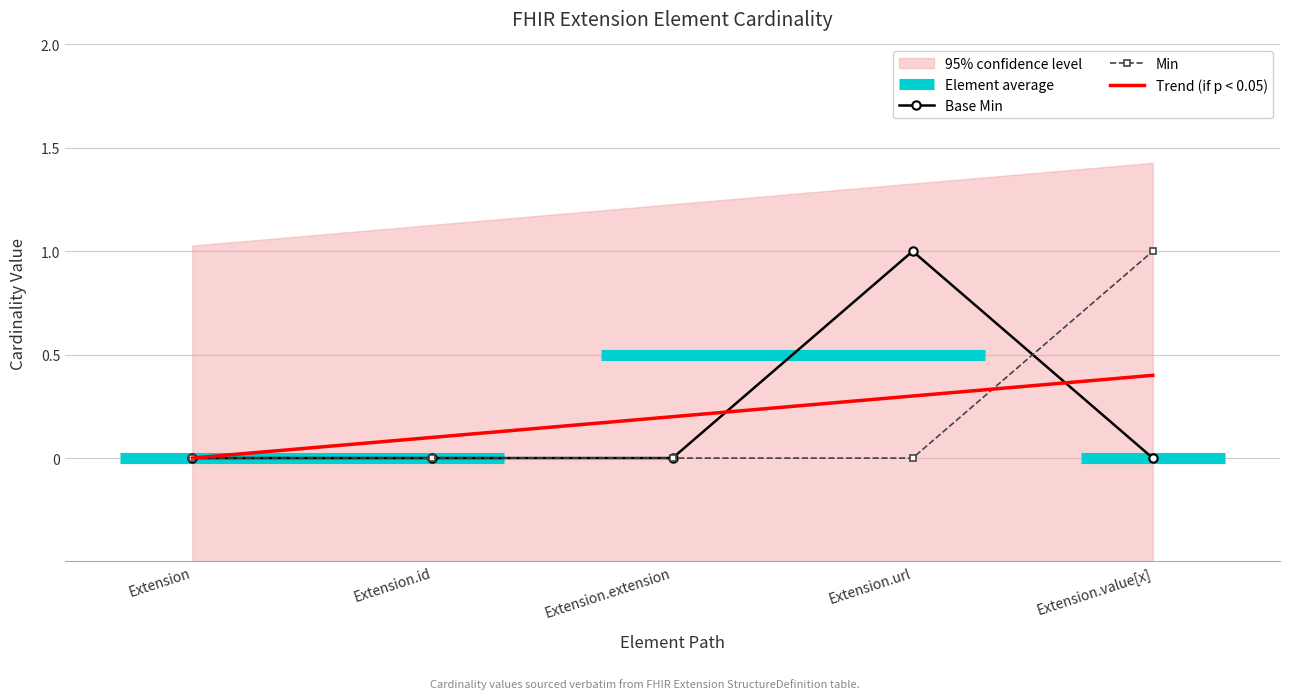

At which category does the chart reach its peak across all series?

Extension.value[x]